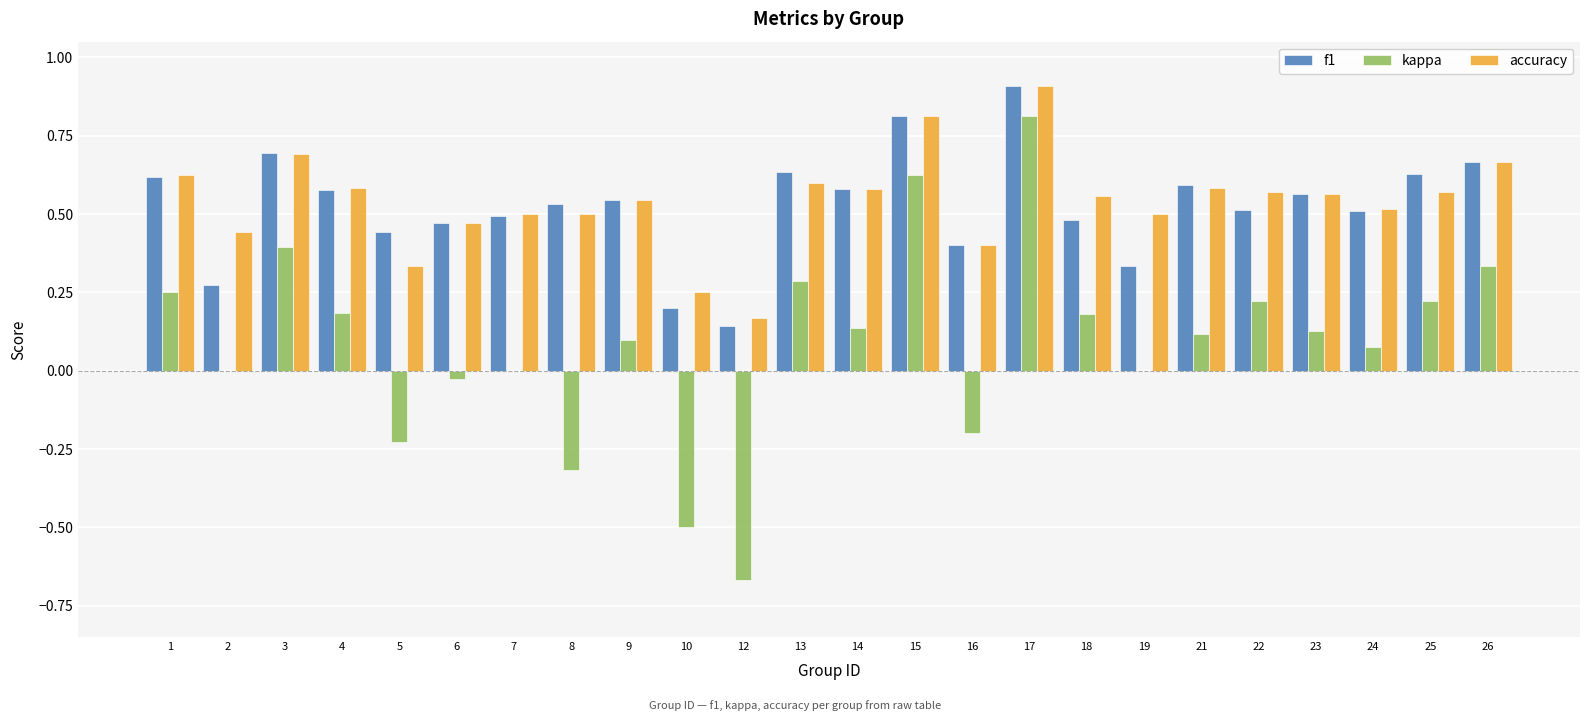

Is it true that kappa equals -0.0 at 6?

True